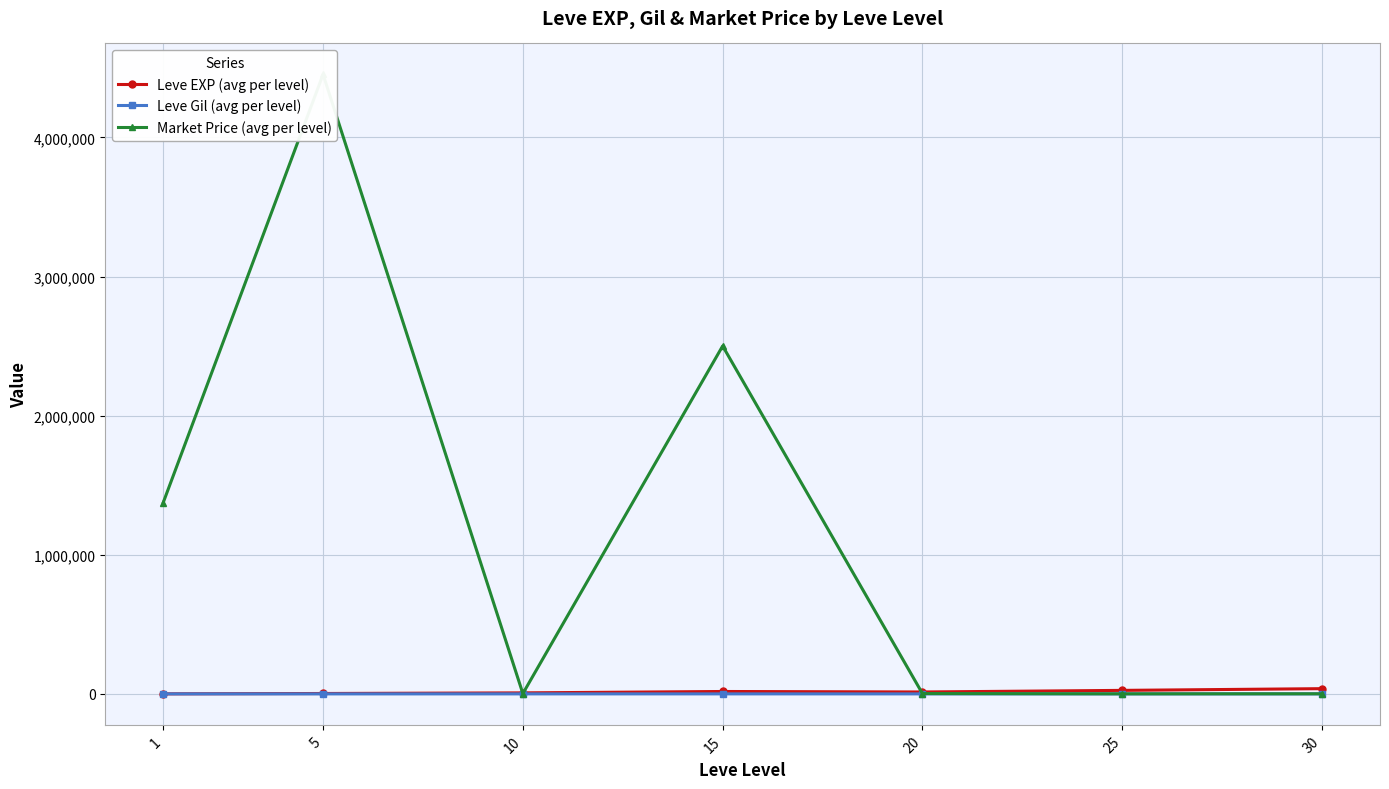

What are all the series names shown in the legend?

Leve EXP (avg per level), Leve Gil (avg per level), Market Price (avg per level)